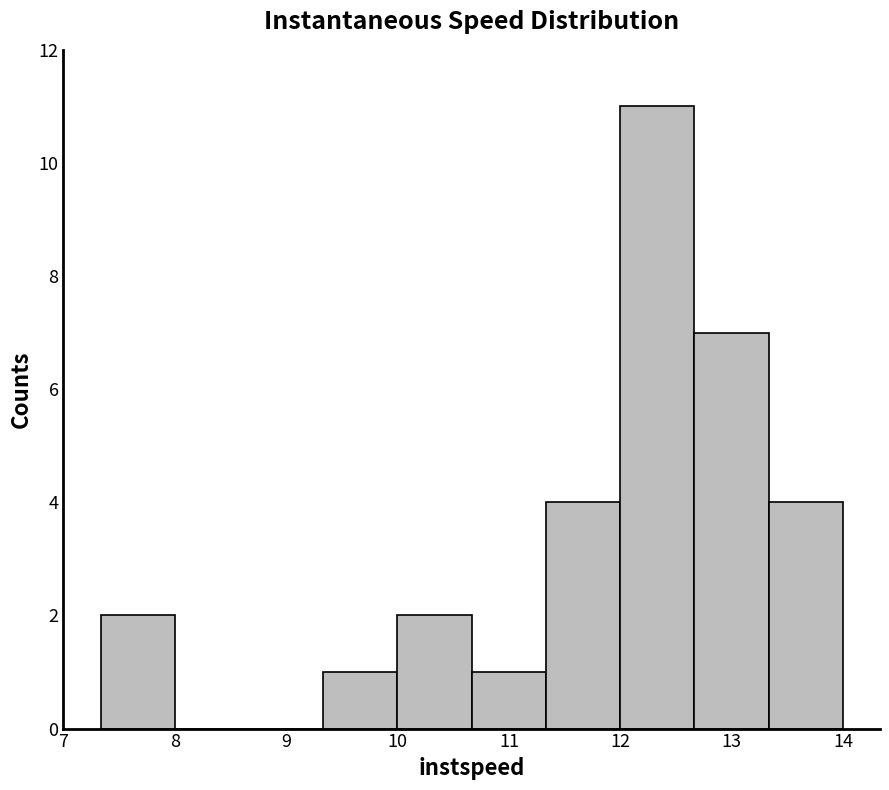

Over which range of the x-axis is the bar tallest?

12.0 to 12.7